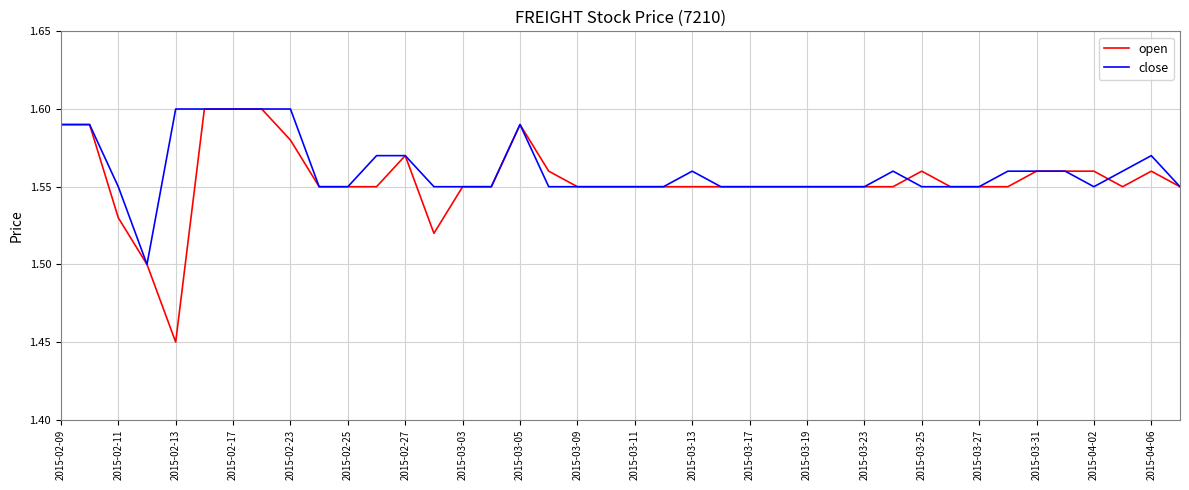

Which series has the largest range (max minus min)?

open